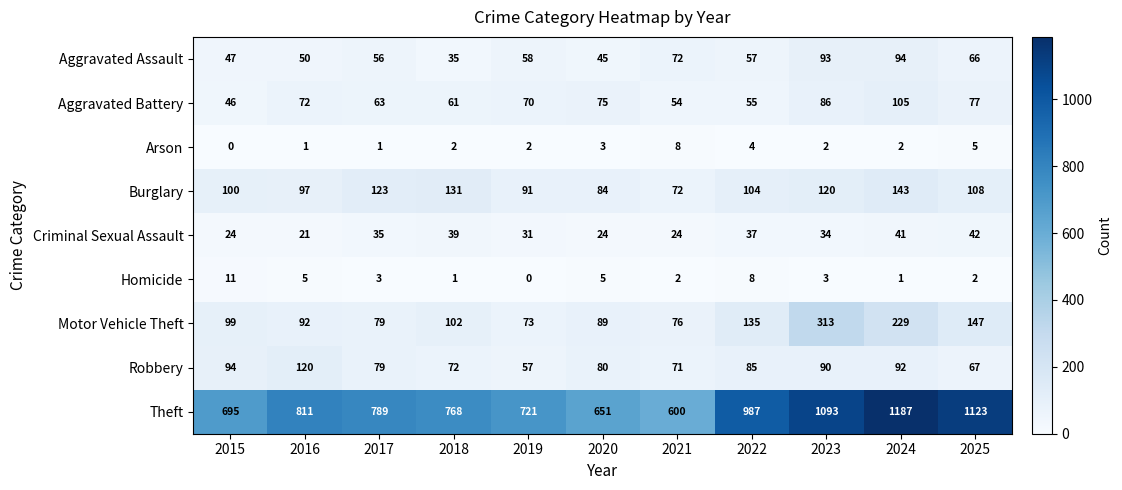

The value of Robbery at 2023 is 90. True or false?

True